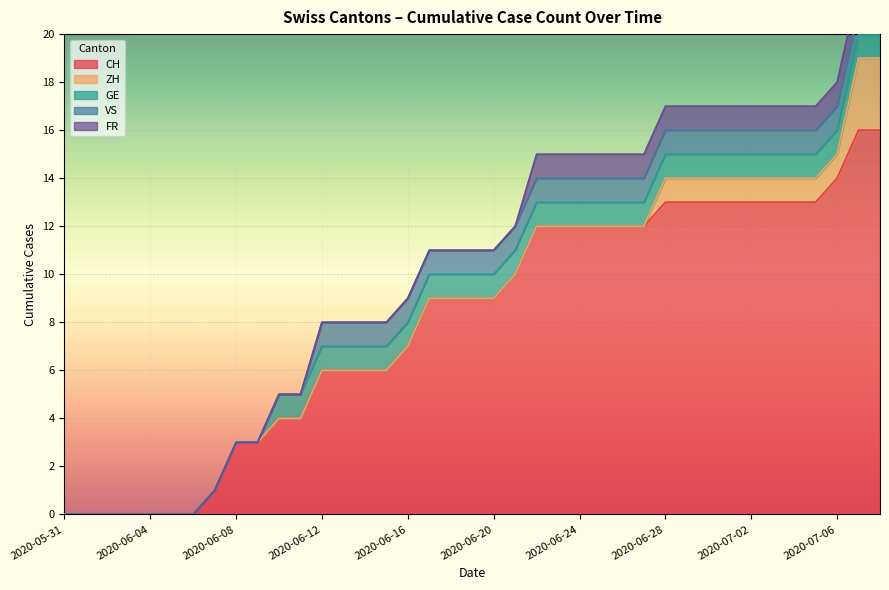

True or false: VS has a value of 1 at 2020-06-19.

True